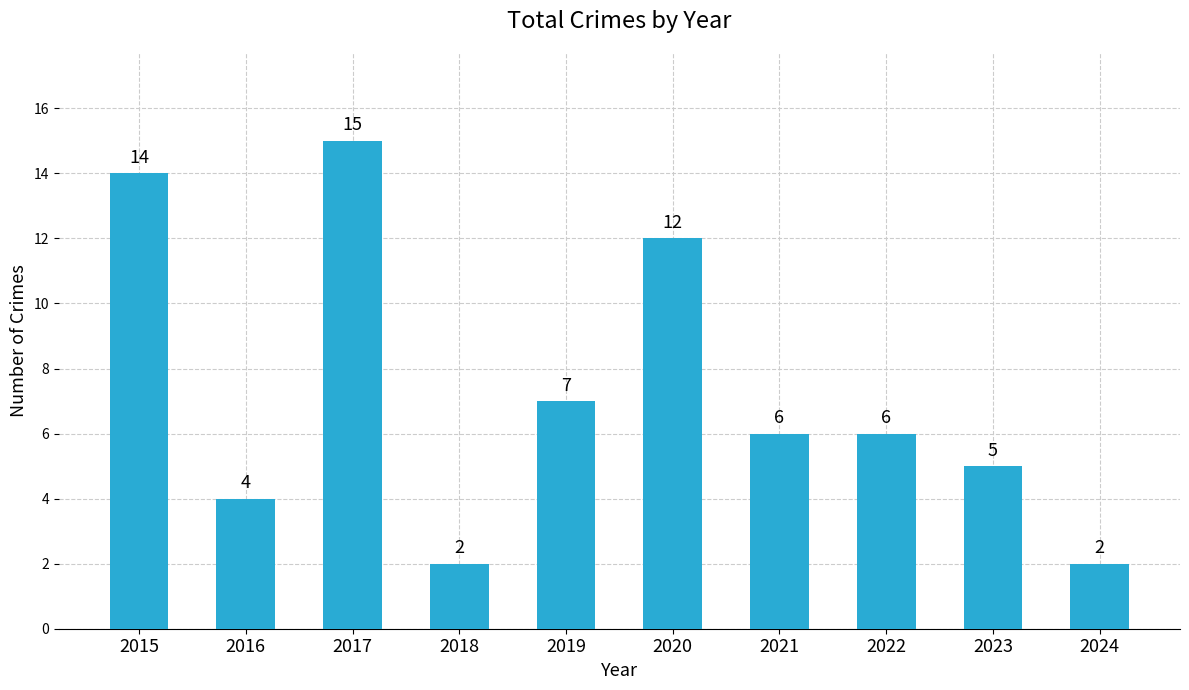

Reading right to left, list all the values displayed in this chart.

2	5	6	6	12	7	2	15	4	14